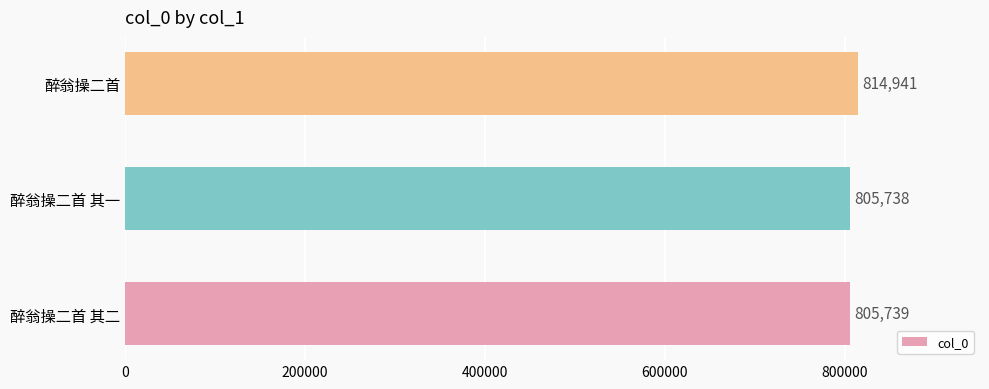

True or false: the data shows 1434749 at 醉翁操二首.

False